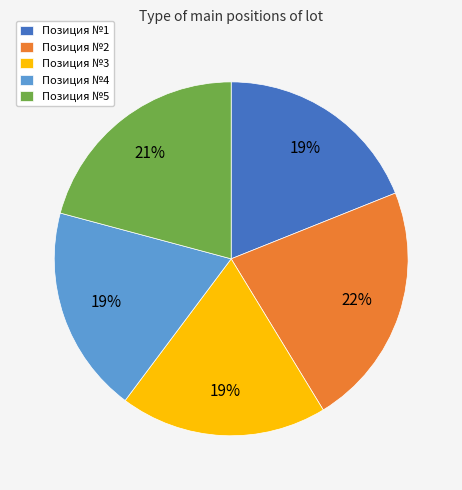

To the nearest percent, what is the average slice percentage?

20%